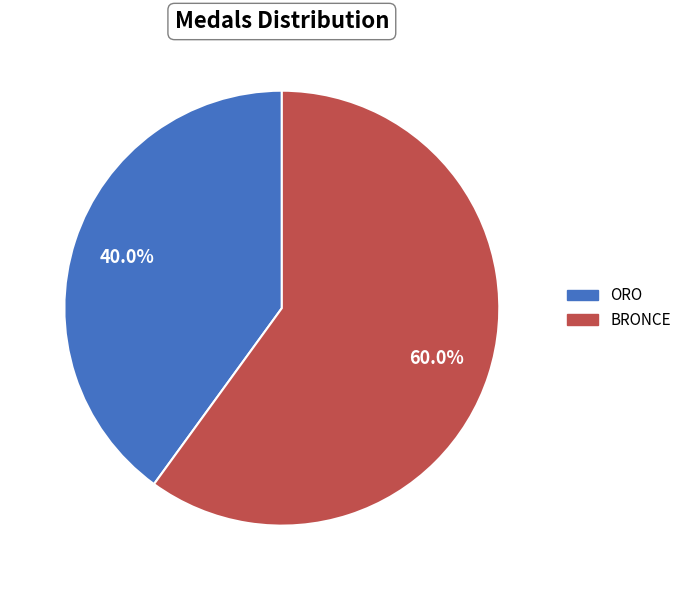

How many slices are in this pie chart?

2